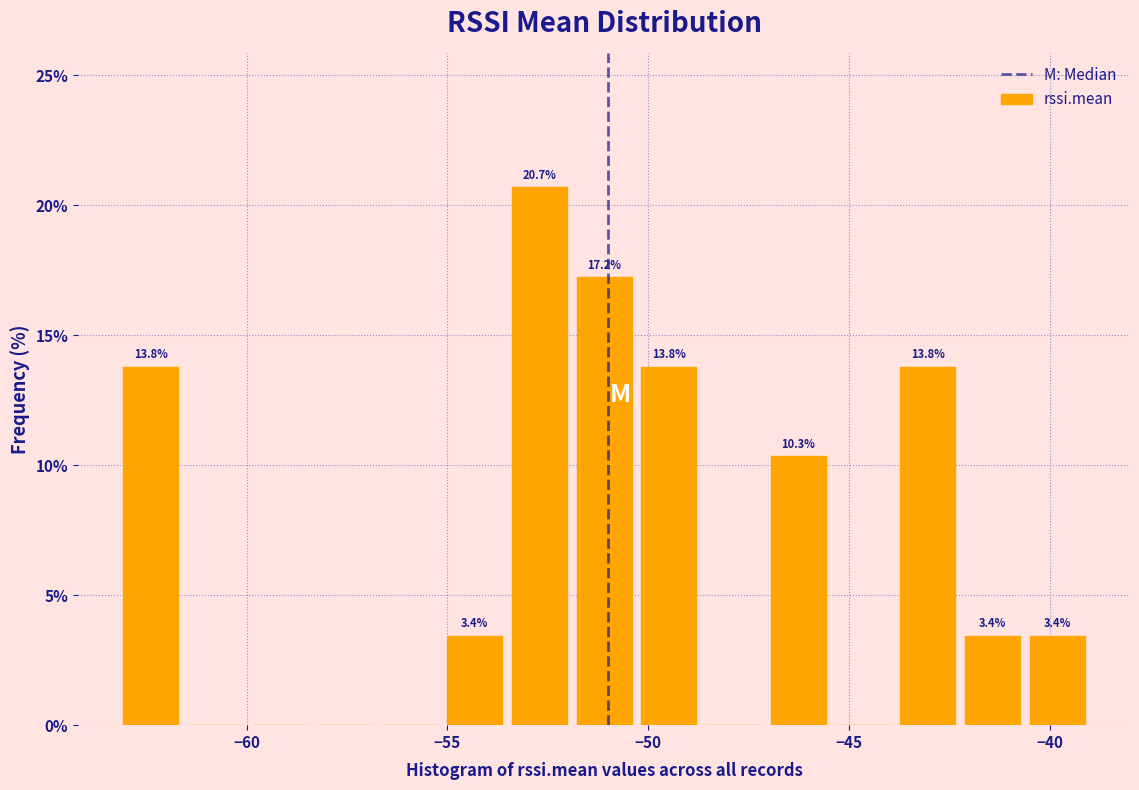

Read against the x-axis, roughly where is the centre of the tallest bar?

-52.5